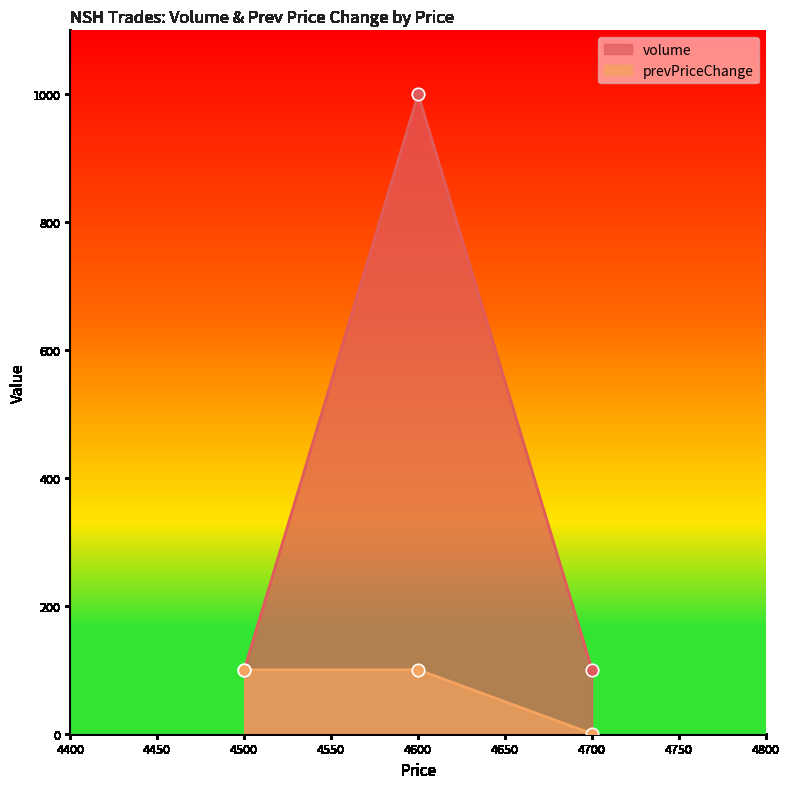

What is the total value across all series at 4500?

200